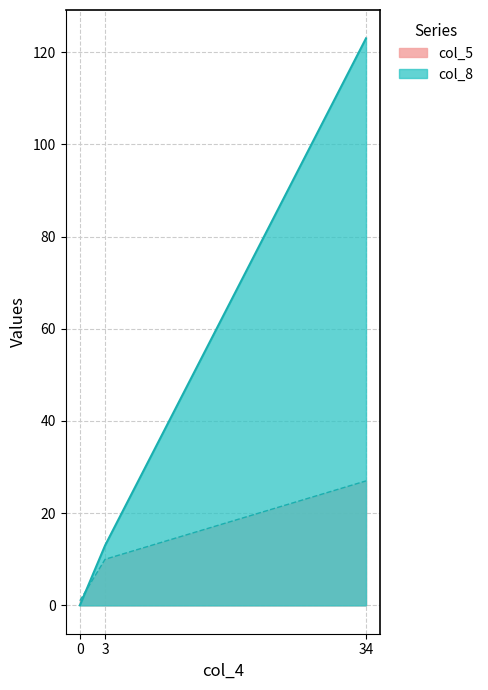

Does the chart display data point markers on the line(s)?

No